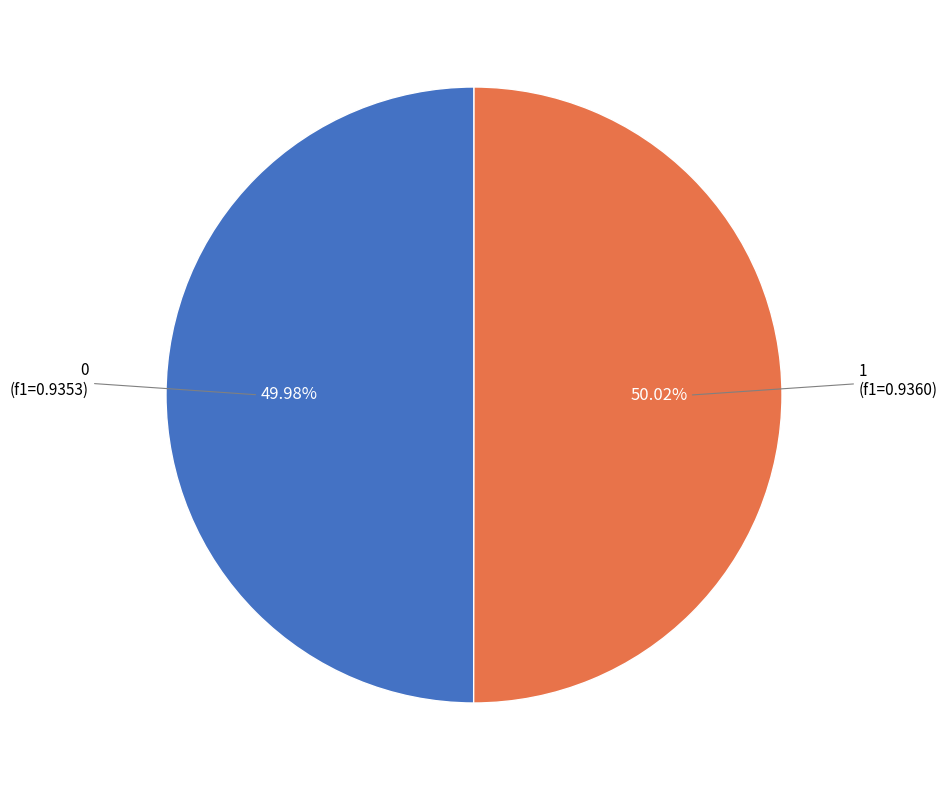

The 1 slice represents 35% of the pie. True or false?

False